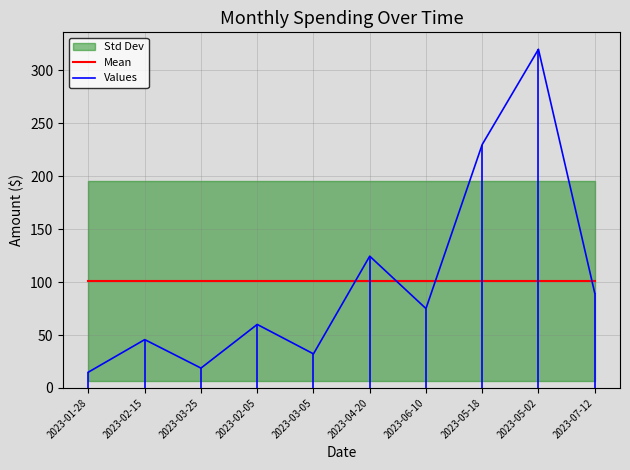

List the labels in order of Values value, largest first.

2023-05-02, 2023-05-18, 2023-04-20, 2023-07-12, 2023-06-10, 2023-02-05, 2023-02-15, 2023-03-05, 2023-03-25, 2023-01-28